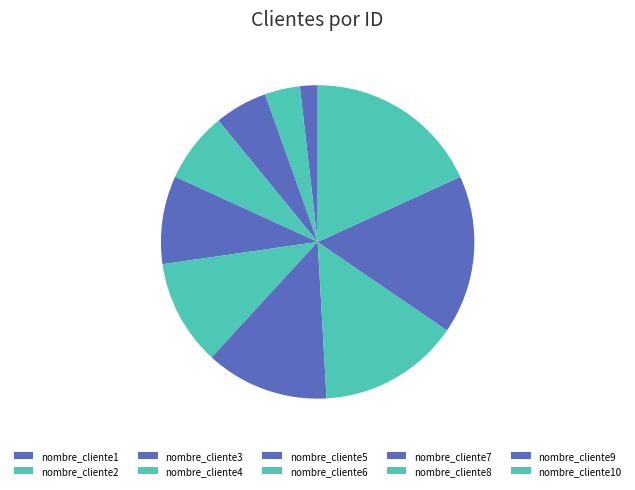

The nombre_cliente5 slice represents 9% of the pie. True or false?

True